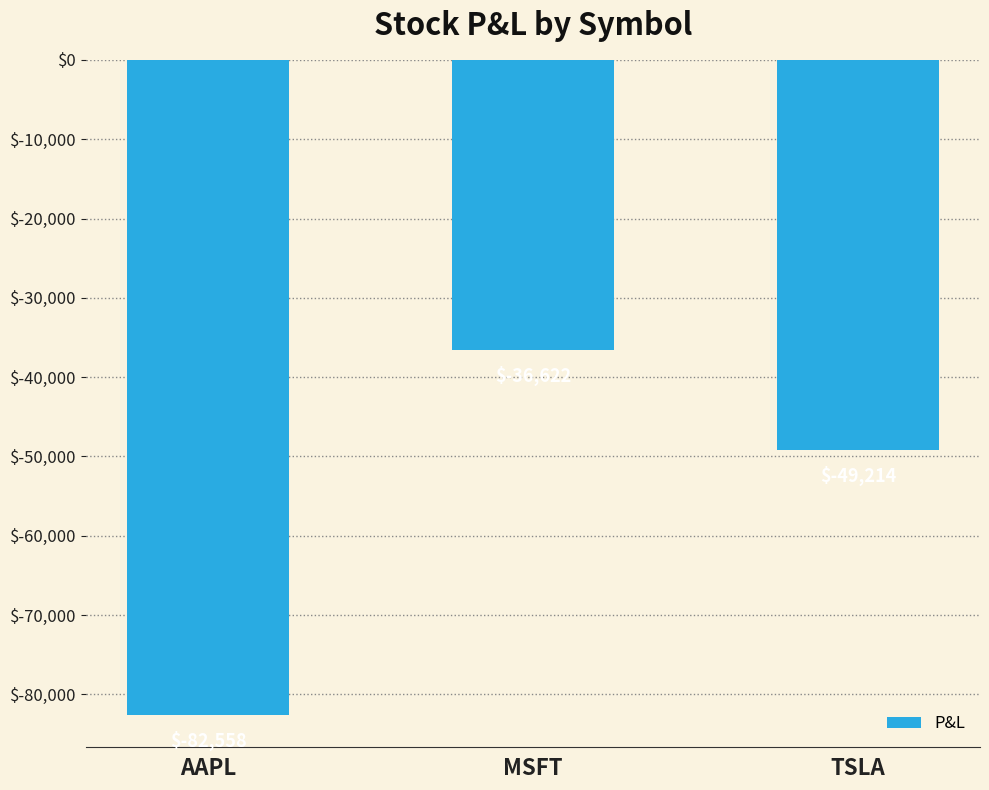

What position from the right is MSFT?

2